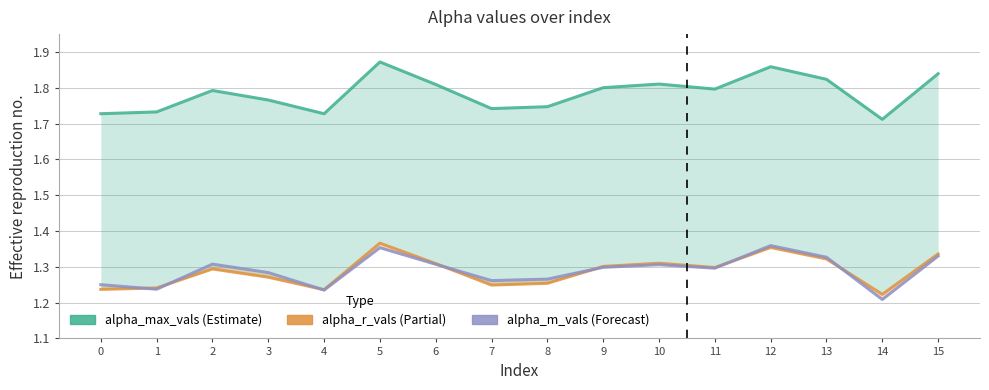

Which has a higher value, 11 or 13?

13